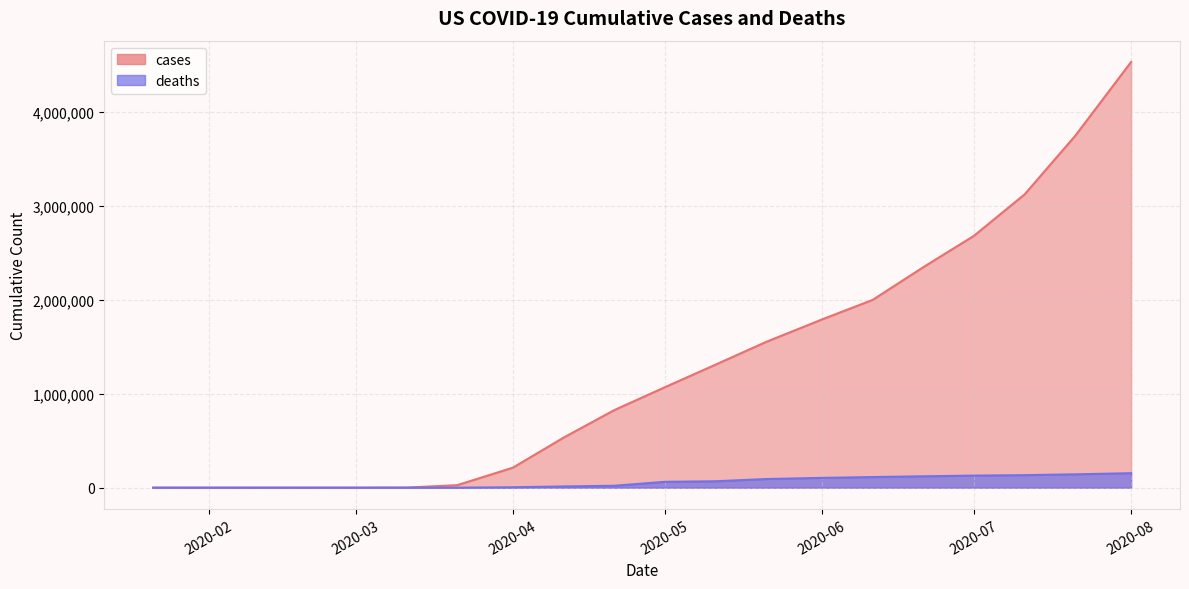

Rank the series by their maximum value, from highest to lowest.

cases, deaths